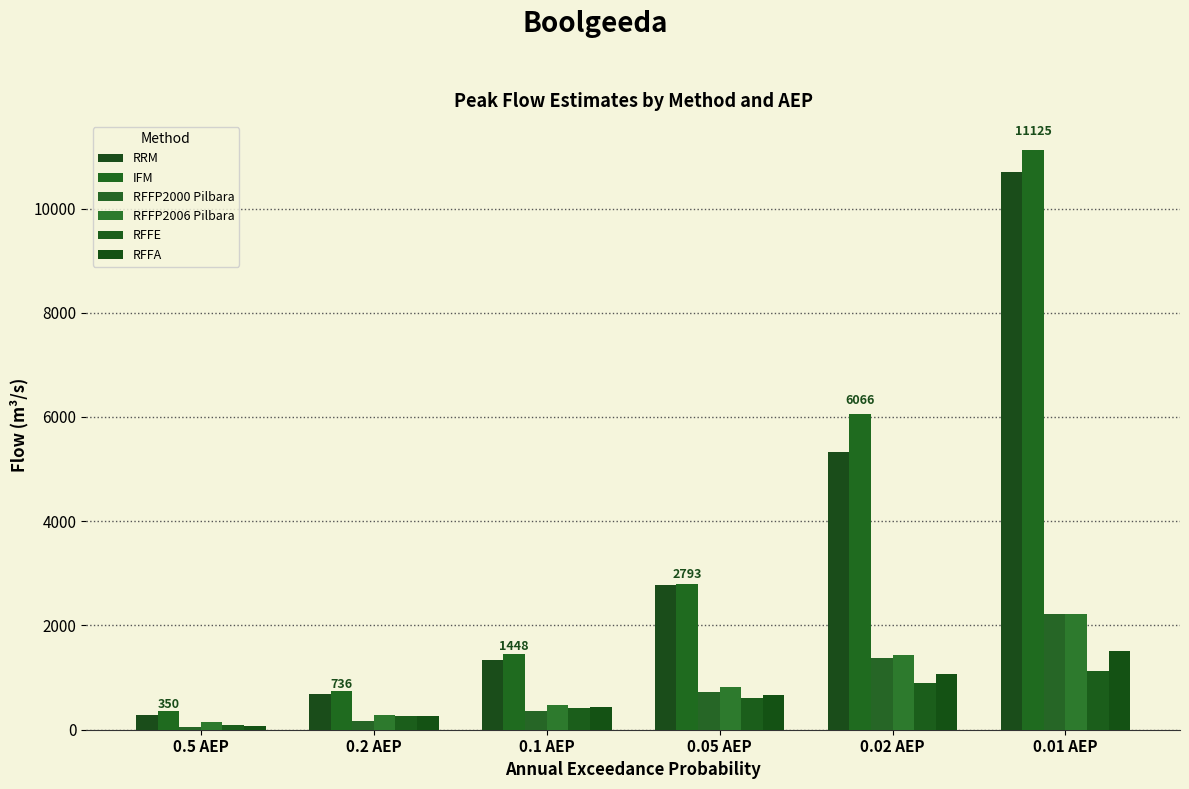

What is the difference between the RRM values at 0.01 AEP and 0.02 AEP?

5389.9